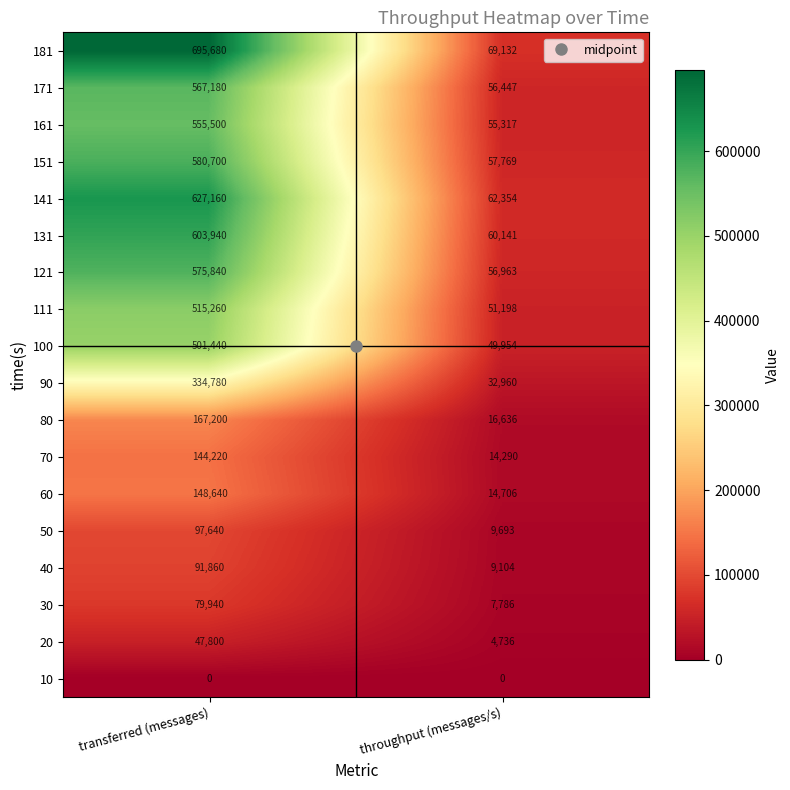

At which label does 181 reach its peak?

transferred (messages)